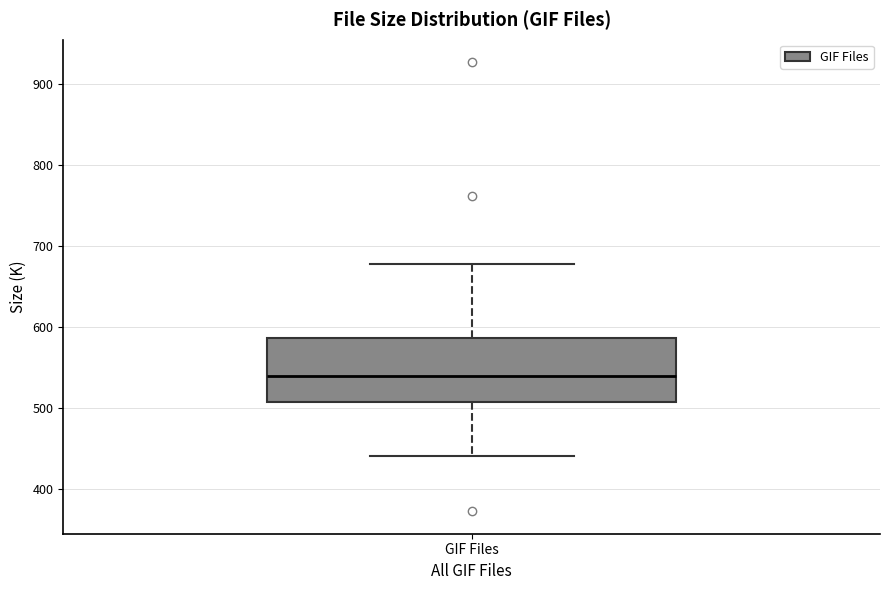

Read this box plot against the y-axis: the position of the median line, the range covered by the box, and the ends of both whiskers. The values are not printed on the chart, so give them approximately, as read against the axis.

median 540, box 510 to 590, whiskers 440 to 680